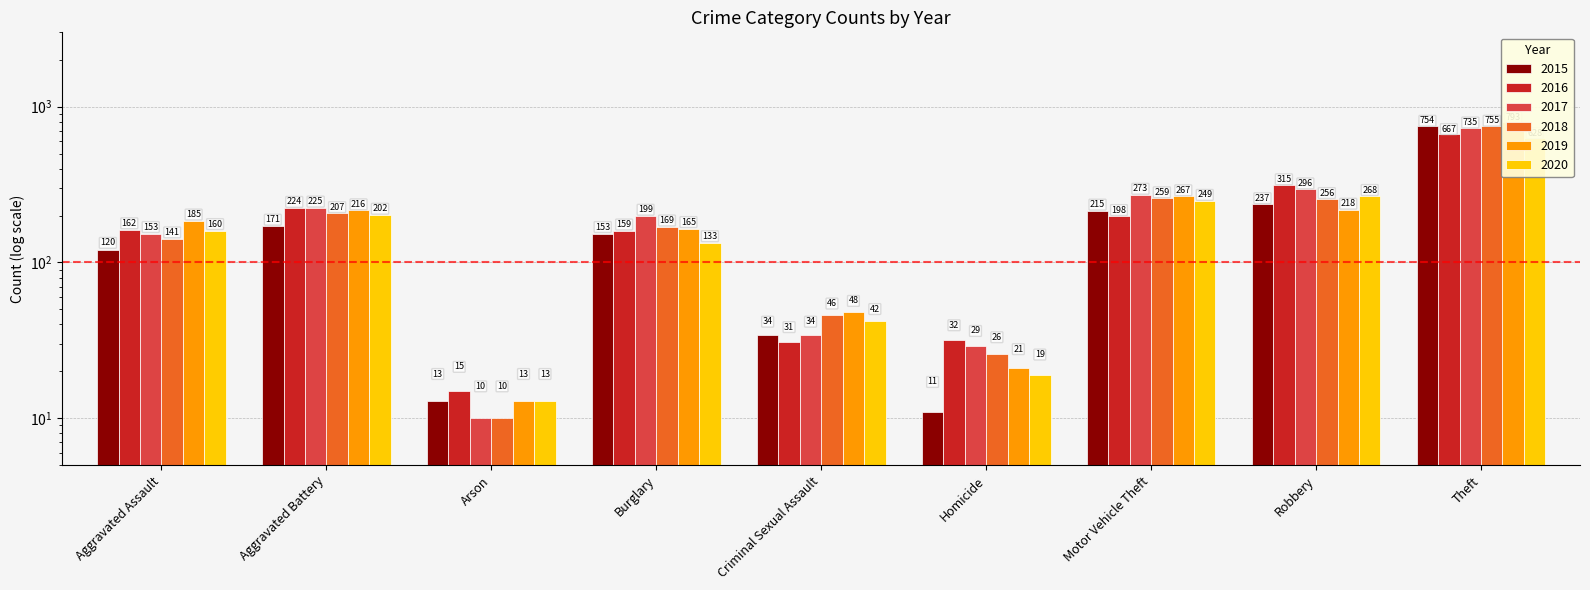

Where does the 2019 series first go above 185?

Aggravated Battery